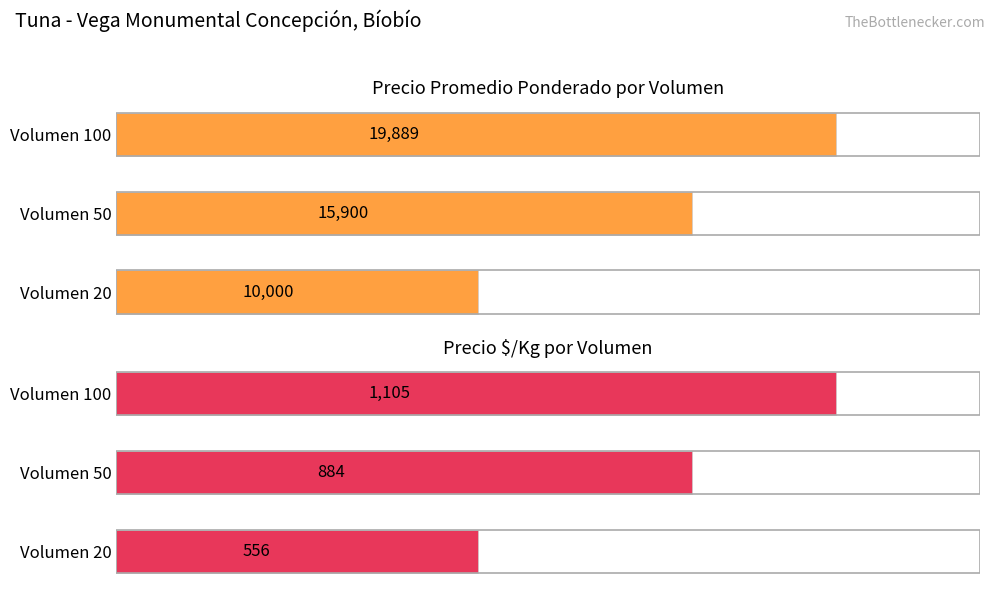

How many data points in Precio $/Kg are above 884?

1